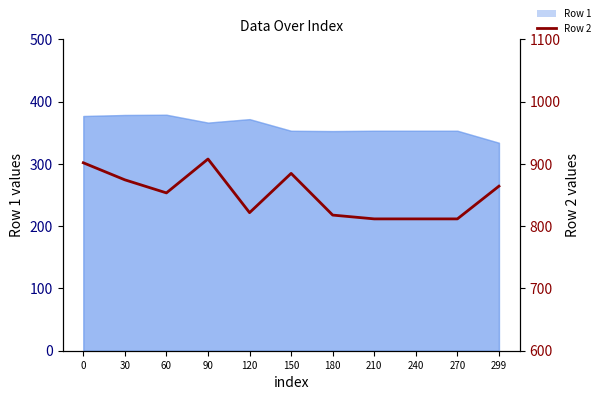

True or false: the data has more than 2 interior local peaks.

False